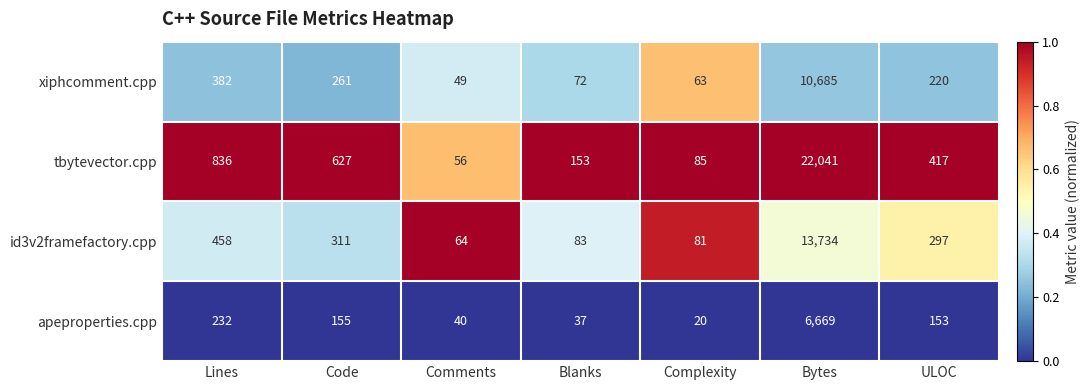

The tbytevector.cpp series shows 85 at Complexity. True or false?

True